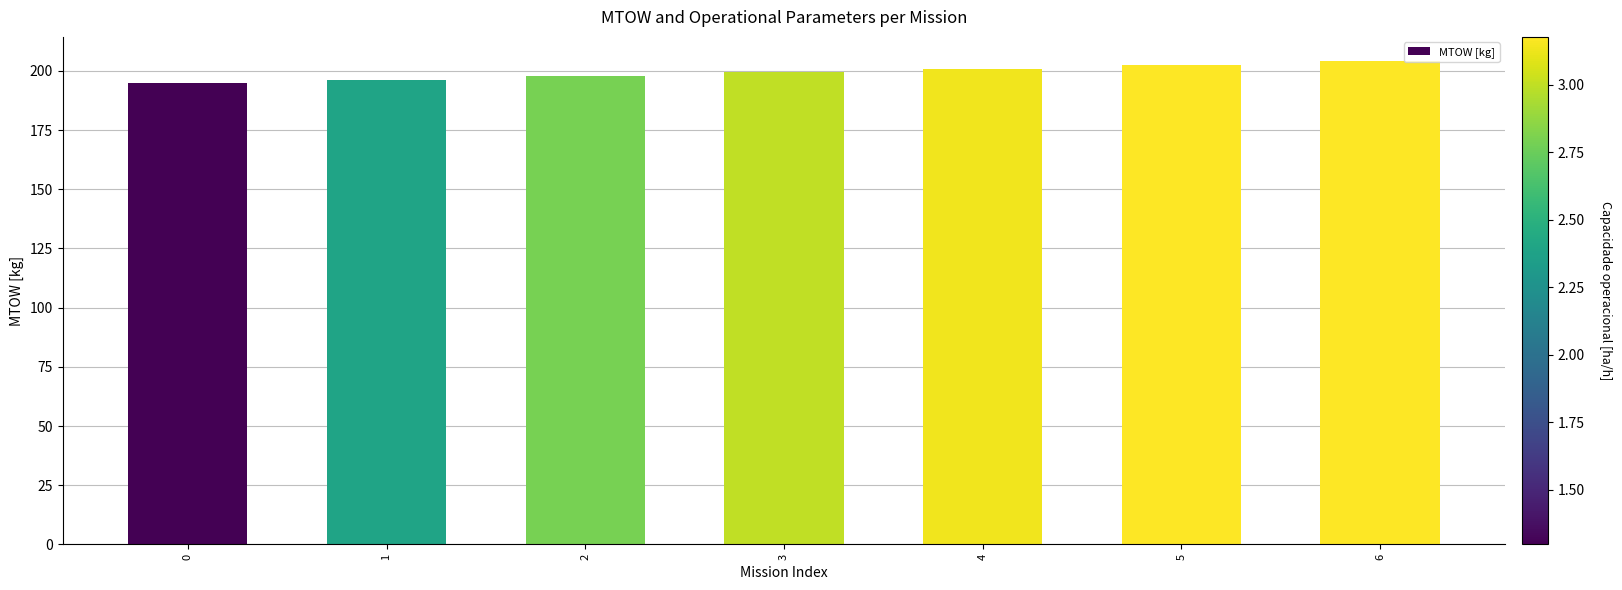

What is the sum of the values at 0 and 4?

395.8